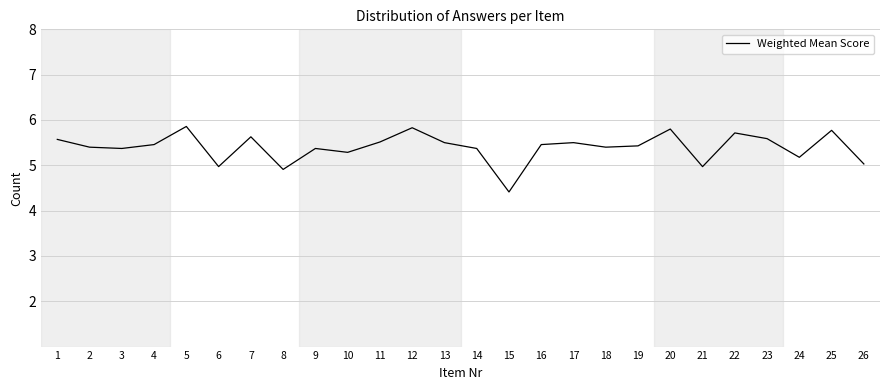

What is the average value?

5.4